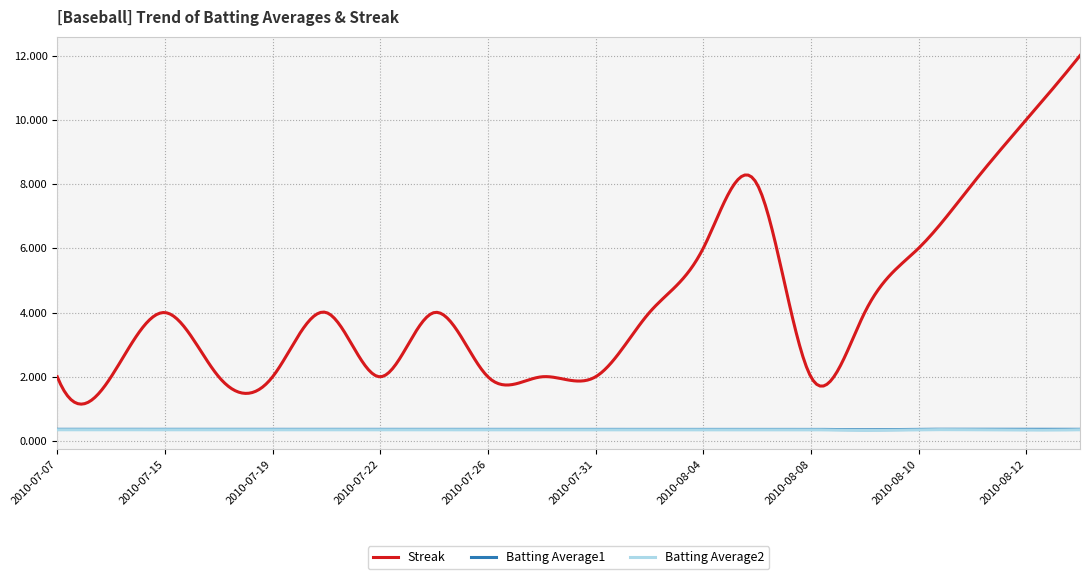

True or false: Batting Average1 and Streak intersect in this chart.

False